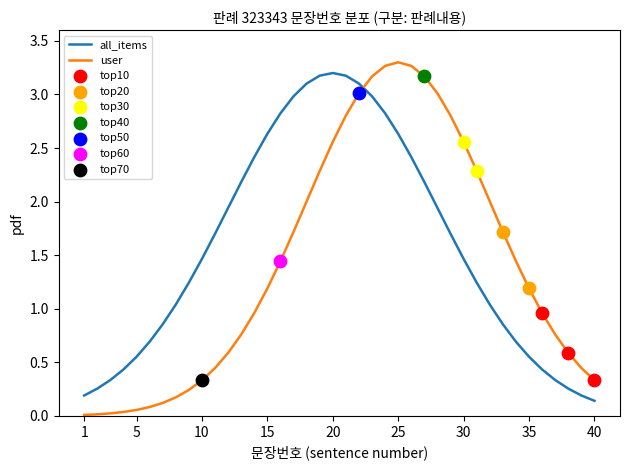

Which series has the largest total across all categories?

all_items